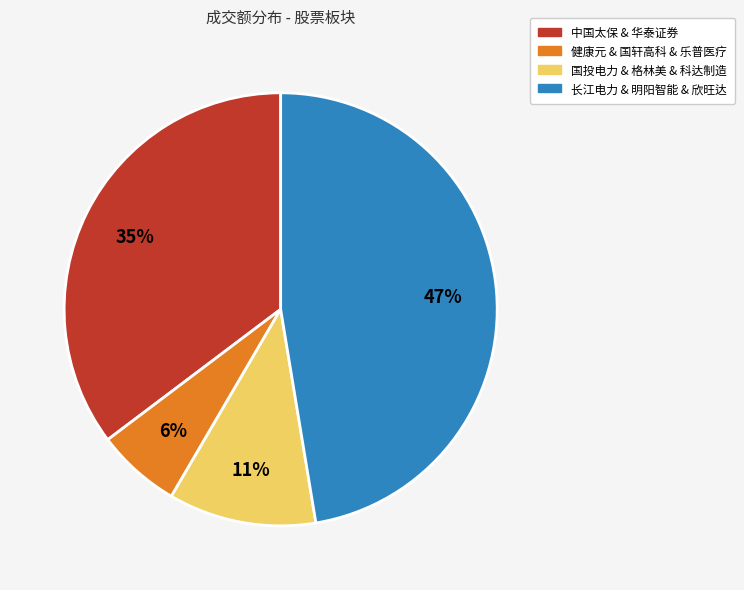

How many slices are in this pie chart?

4